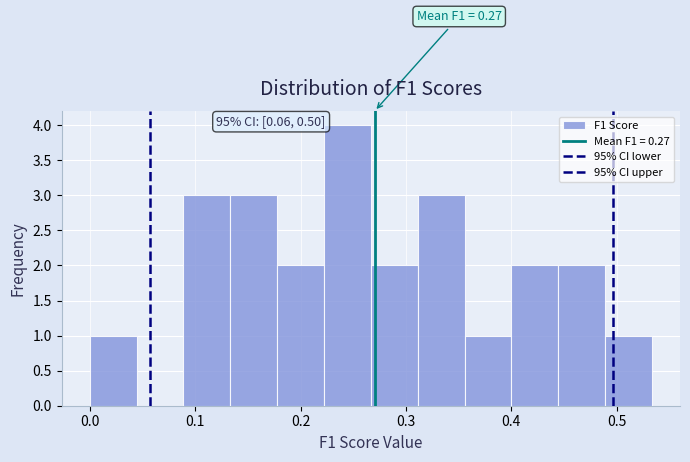

Over which range of the x-axis is the bar tallest?

0.22 to 0.27